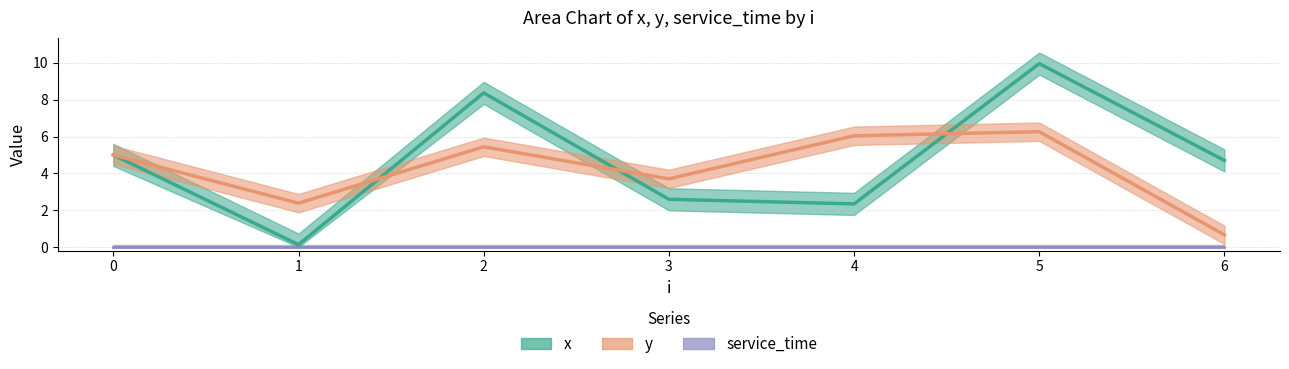

At which category is the sum across all series the highest?

5